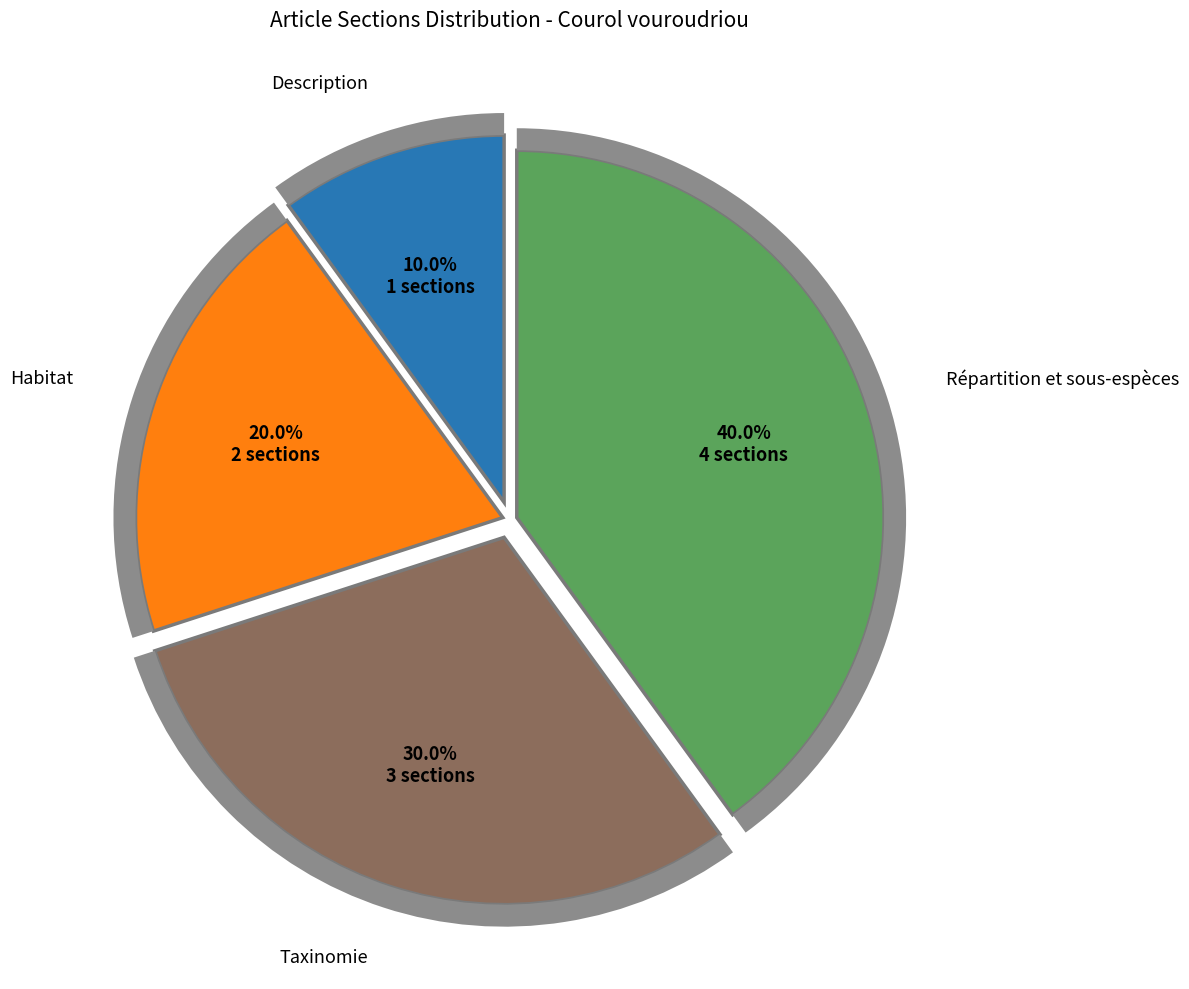

To the nearest percent, what is the difference between the Taxinomie and Description slice percentages?

20%